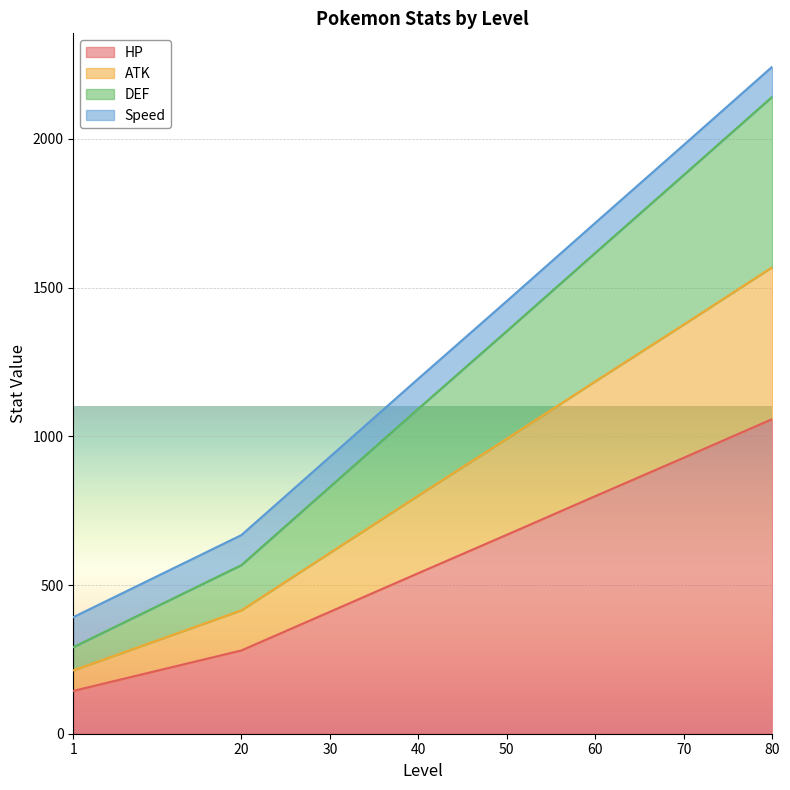

What is the lowest value of the HP series?

144